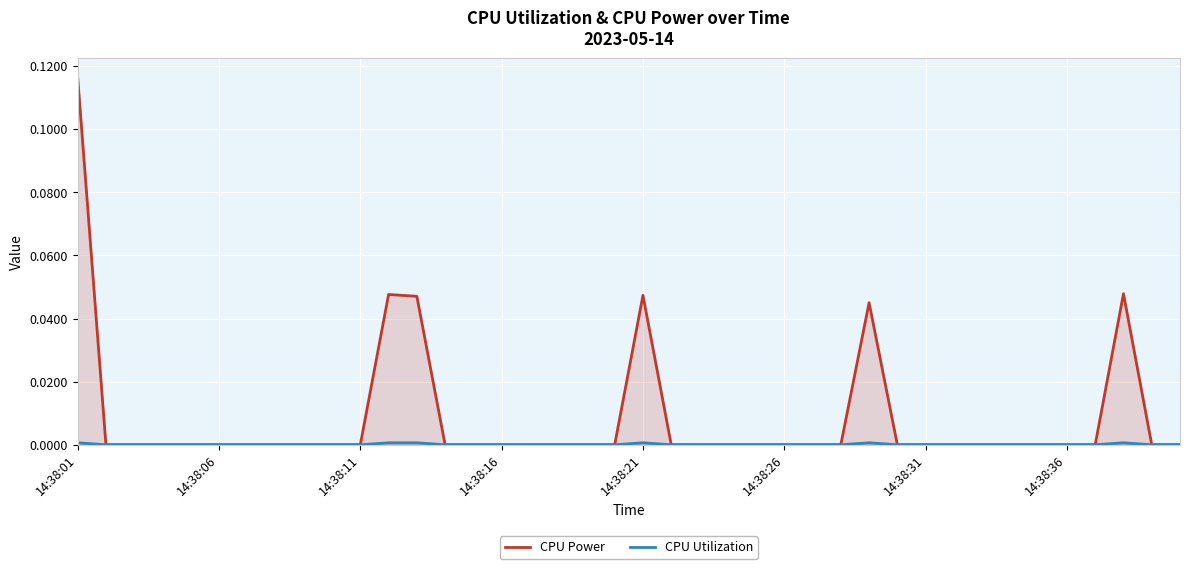

At 14, list the series in order from largest to smallest.

CPU Power, CPU Utilization